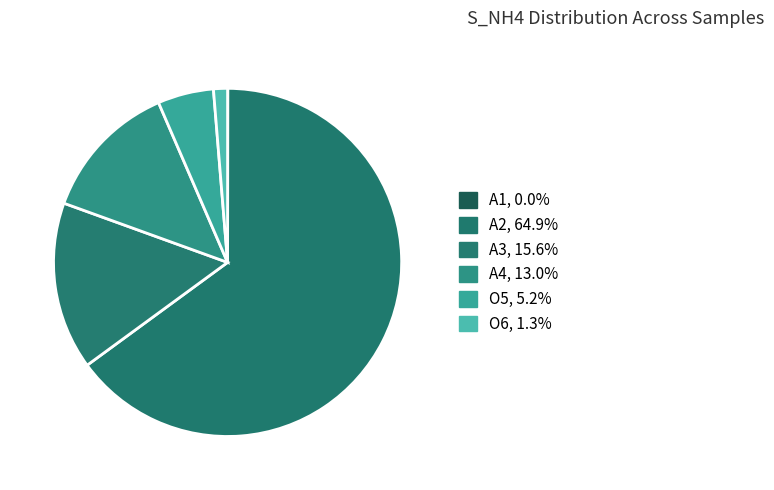

Which slice is the smallest?

A1